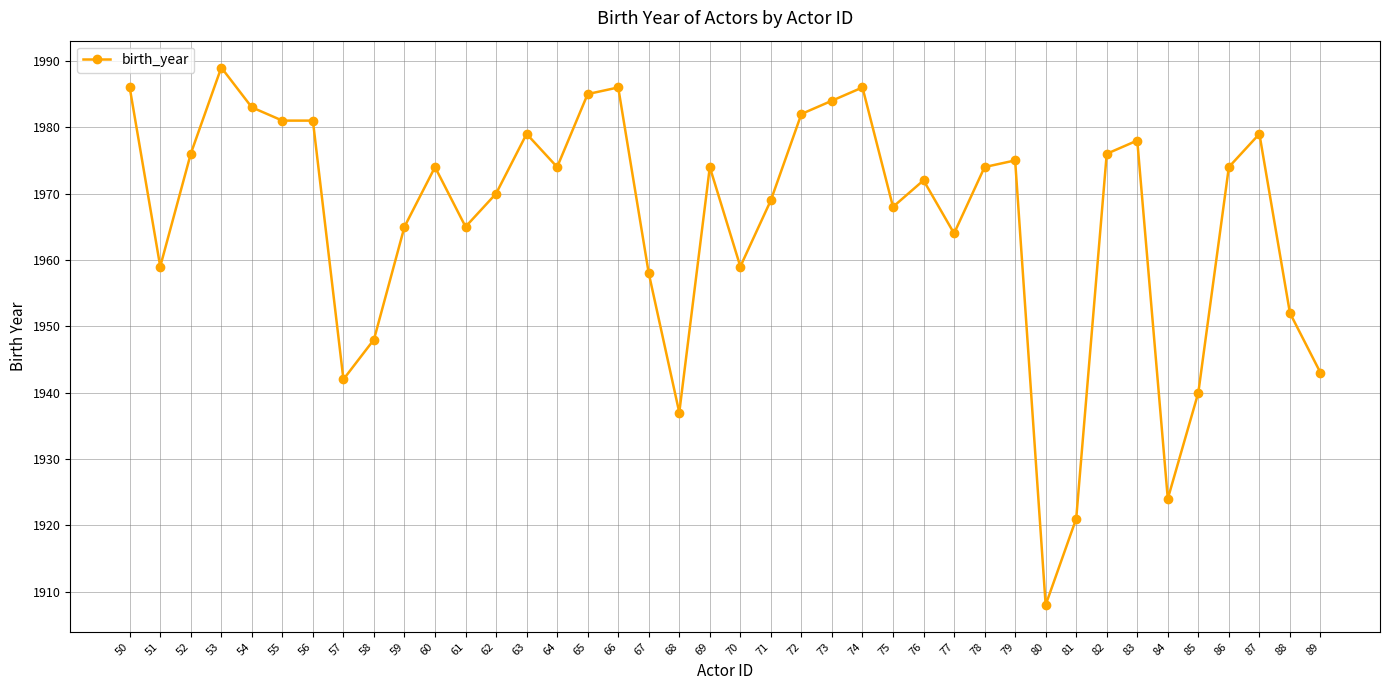

What is the sum of the values at 85 and 80?

3848